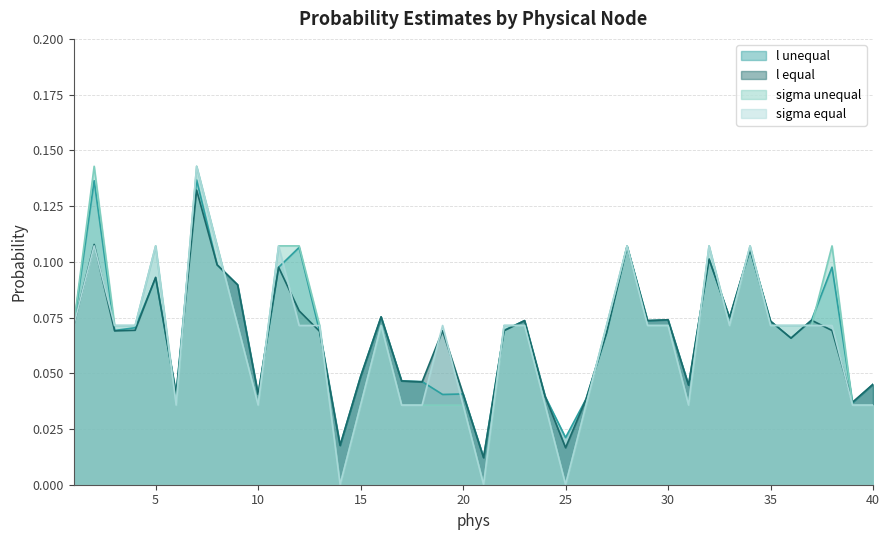

True or false: sigma equal has a value of 0.0 at 30.

False